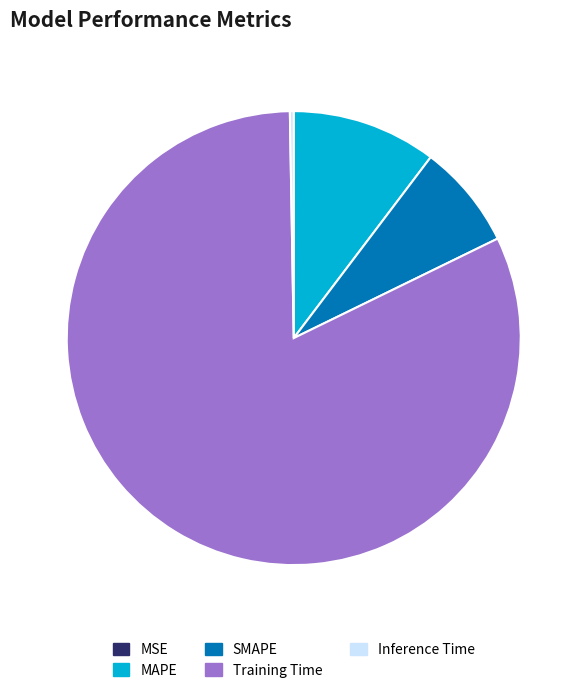

Which category accounts for the majority?

Training Time